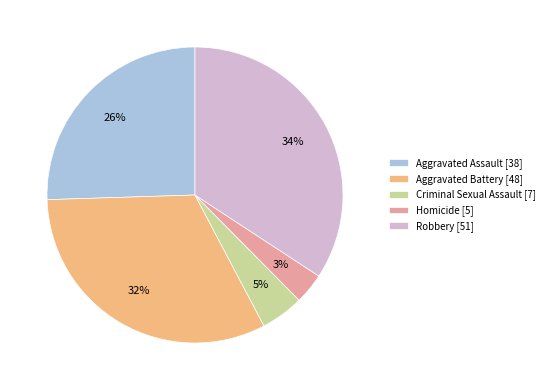

To the nearest percent, what is the difference between the largest and smallest slice percentages?

31%